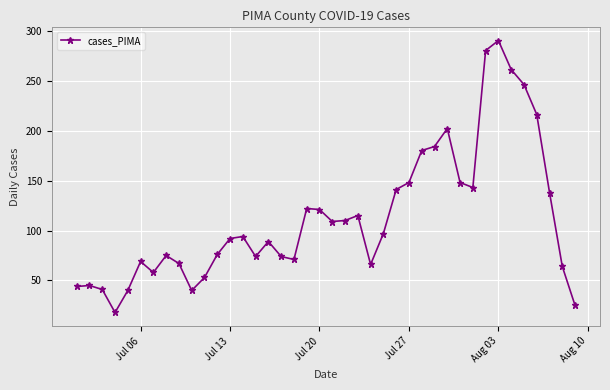

What is the difference between the second highest and minimum values?

262